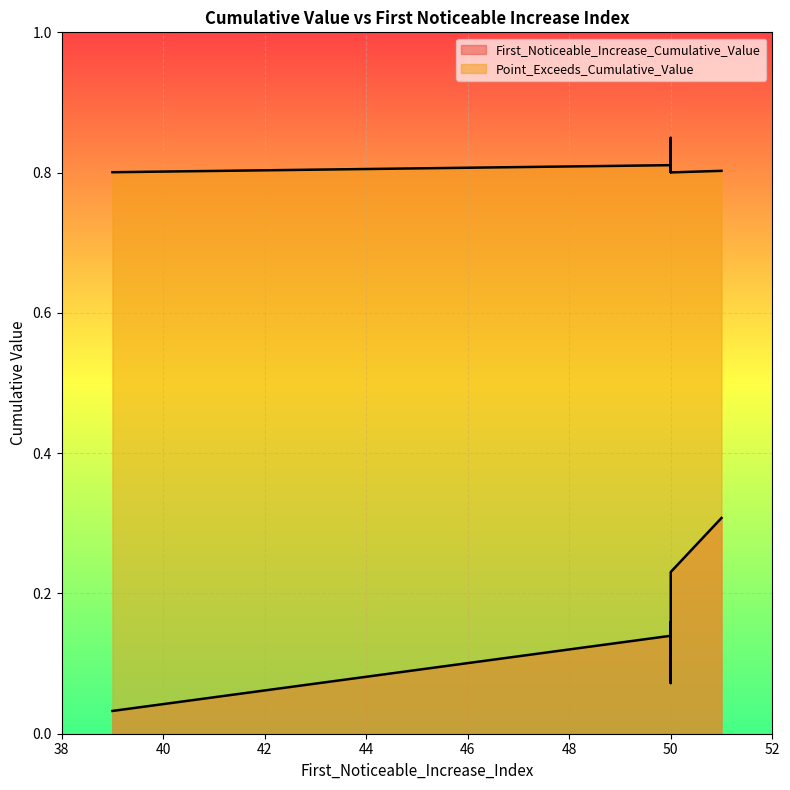

Reading left to right, extract all data points from this chart.

First_Noticeable_Increase_Cumulative_Value: 0.1	0.1	0.2	0.1	0.3	0.2	0.0	0.1	0.2
Point_Exceeds_Cumulative_Value: 0.8	0.8	0.8	0.8	0.8	0.8	0.8	0.8	0.8